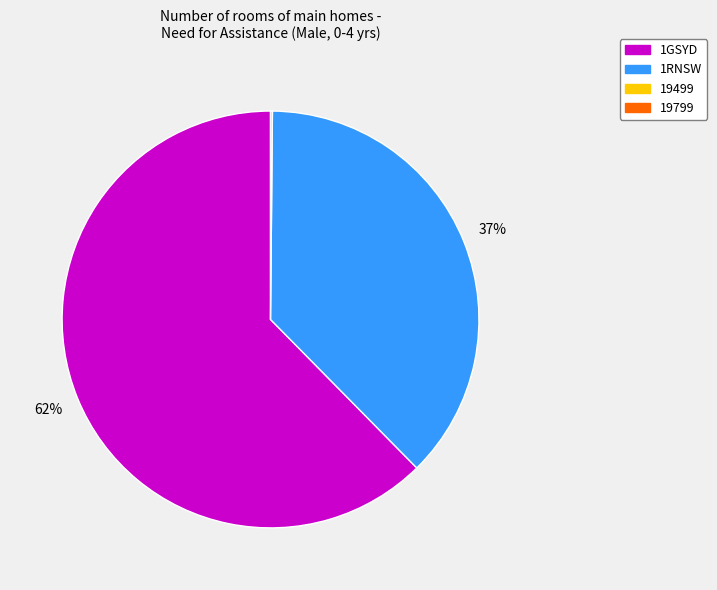

To the nearest percent, what is the average slice percentage?

33%